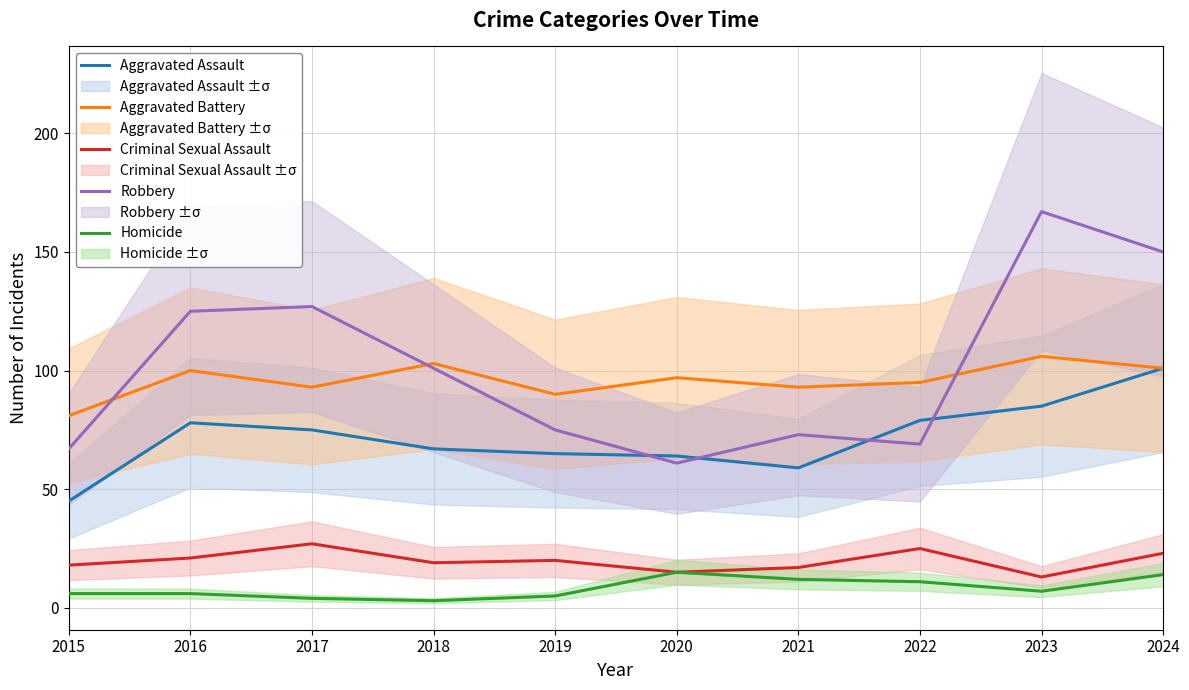

At which category does the chart reach its peak across all series?

2023